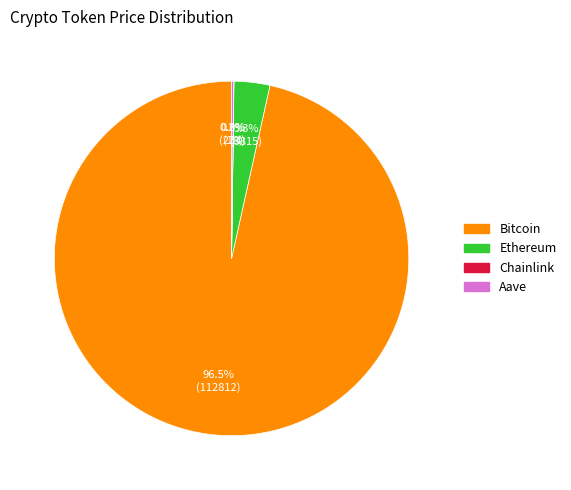

What portion of the pie excludes Ethereum?

96.7%